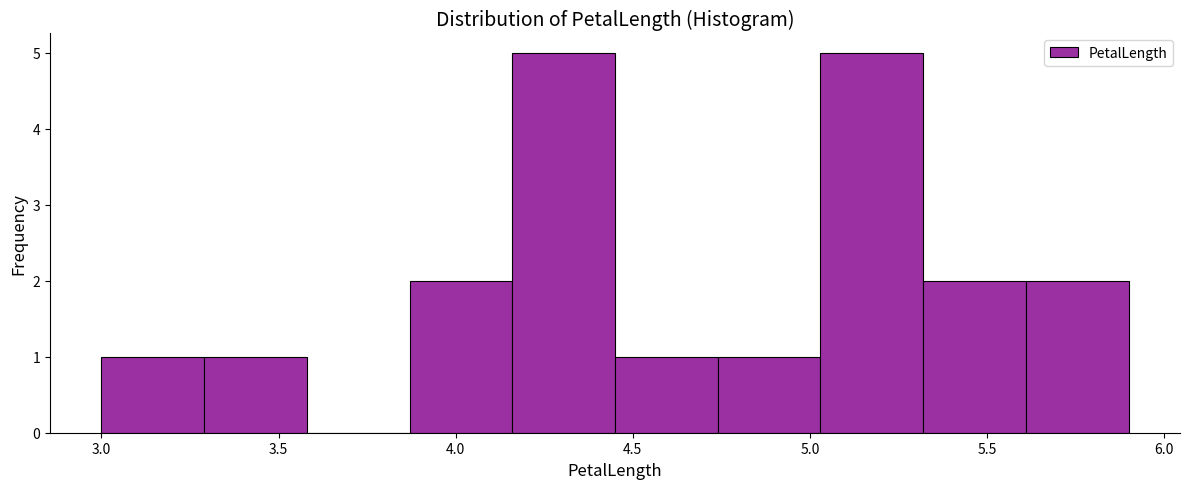

How tall is the bar that spans 3.29 to 3.58 on the x-axis? Neither the bar edges nor the heights are printed on the chart, so give them approximately, as read against the axes.

1